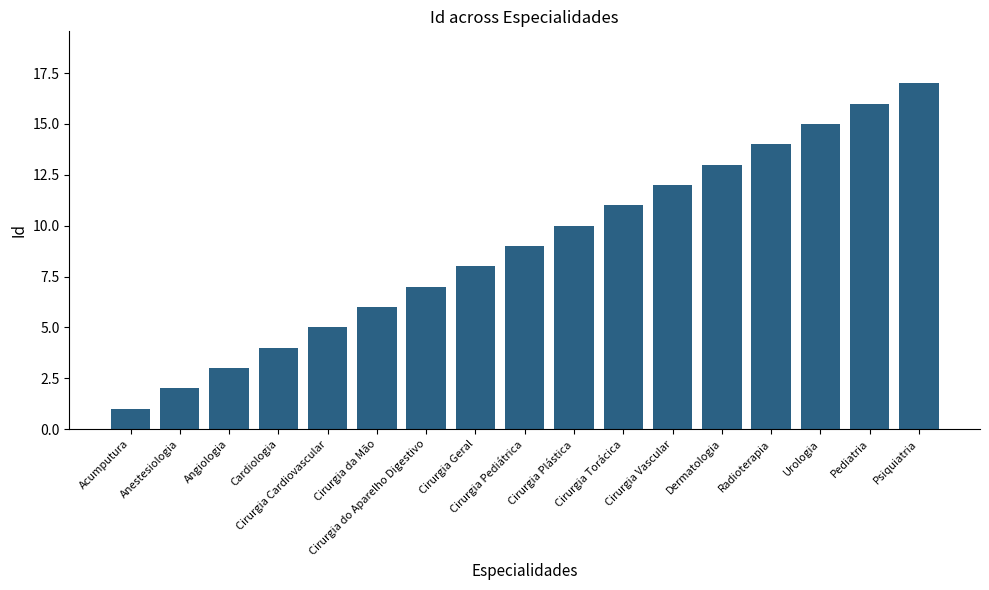

How many bars are there in total?

17